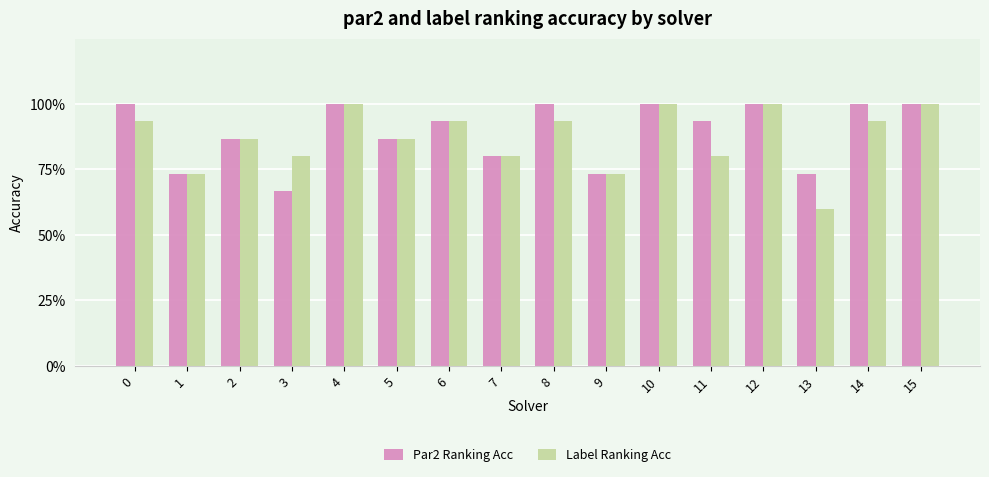

What is the maximum value shown in the chart?

1.0